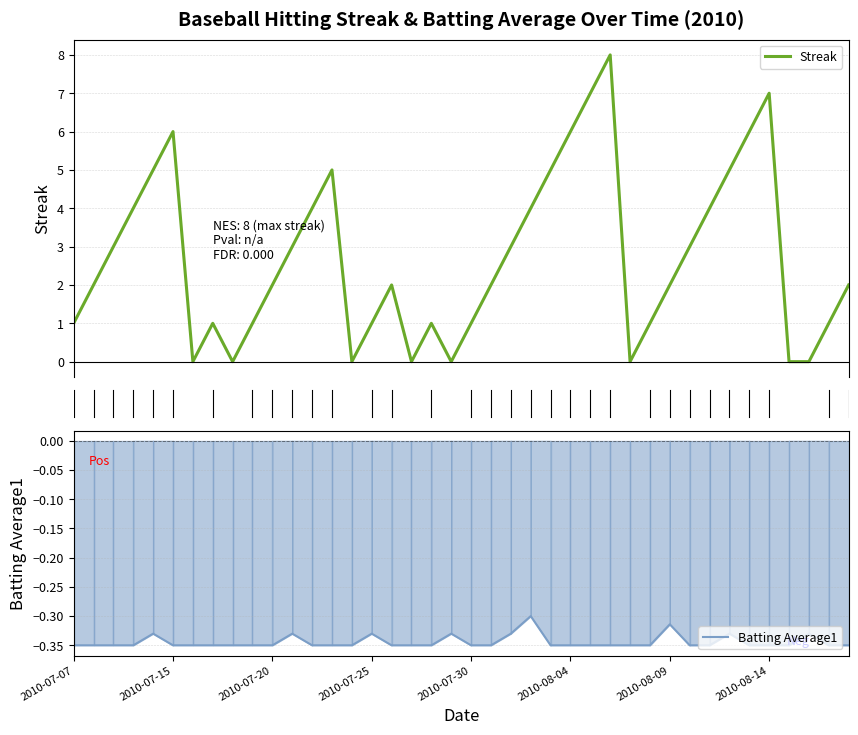

Does the chart have visible grid lines?

Yes